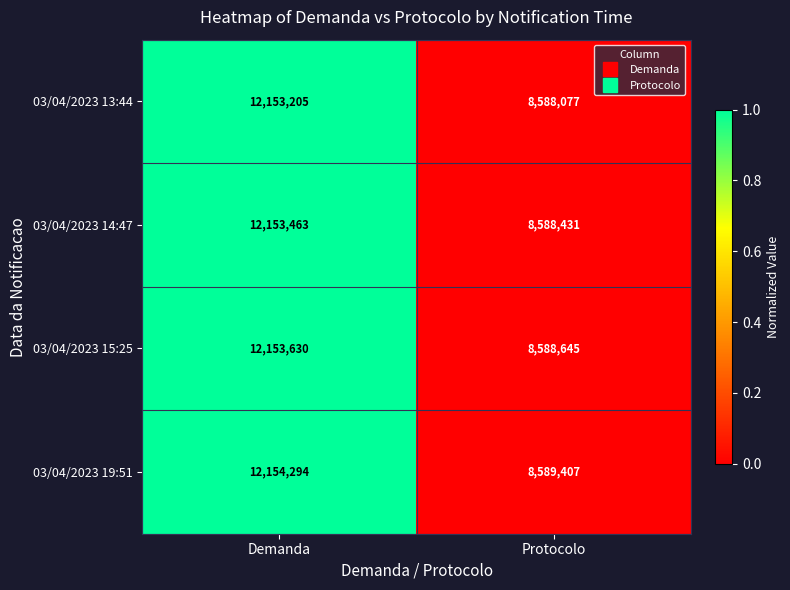

What is the smallest value displayed?

8588077